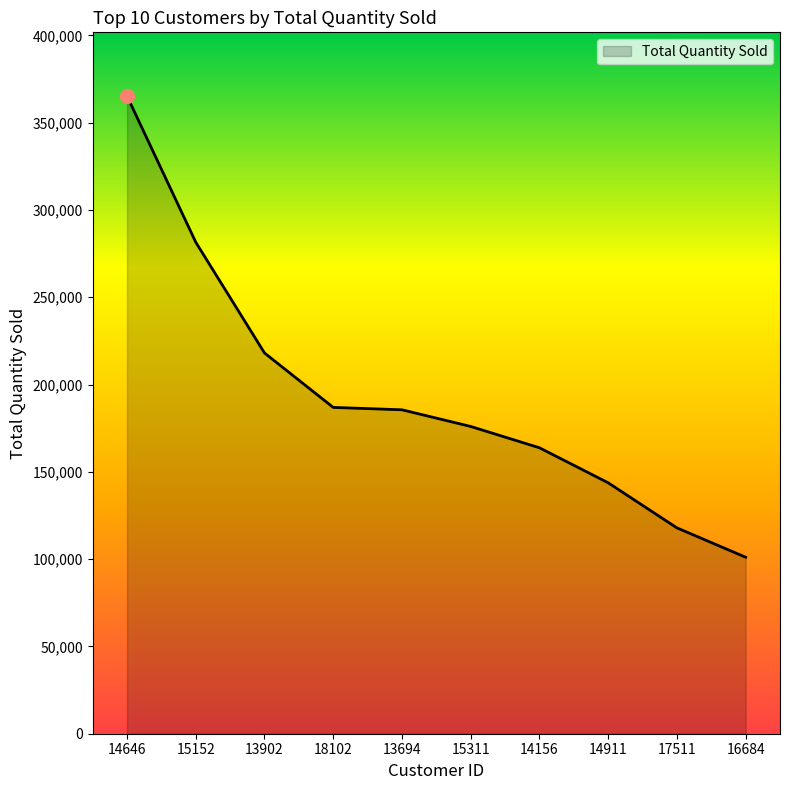

True or false: the data has more than 1 interior local peaks.

False